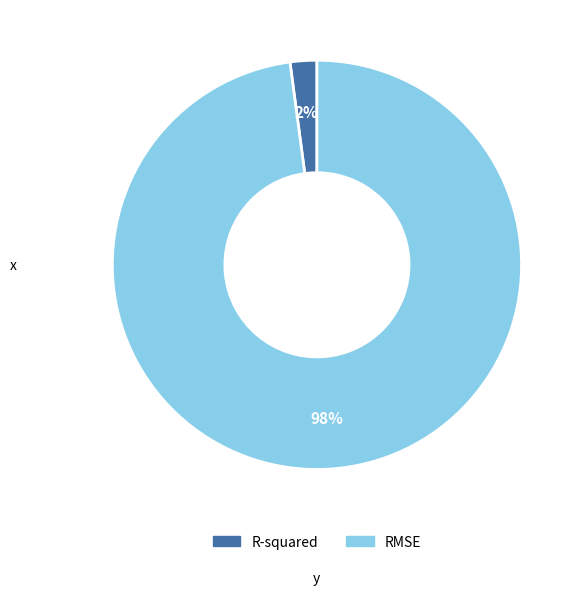

Which has a higher value, RMSE or R-squared?

RMSE